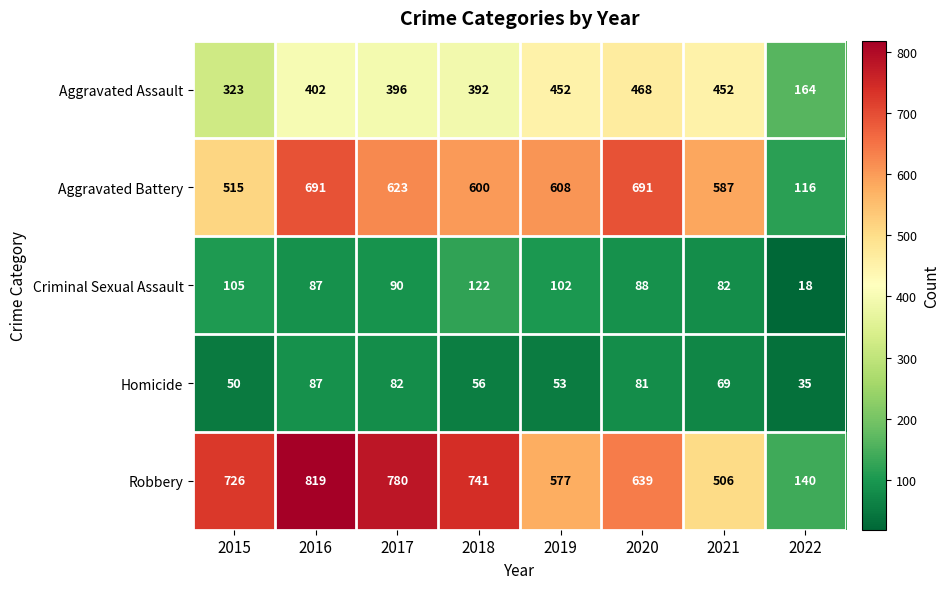

What is the difference between the maximum and minimum values in the Aggravated Battery series?

575